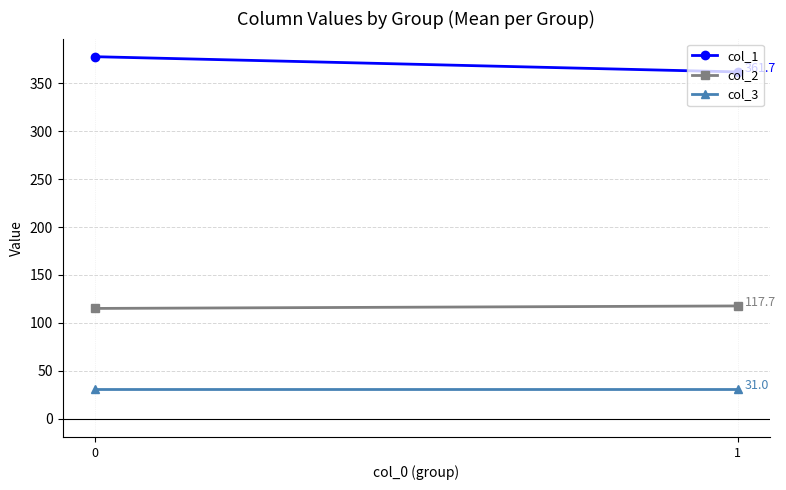

What is the maximum value for col_2?

117.7